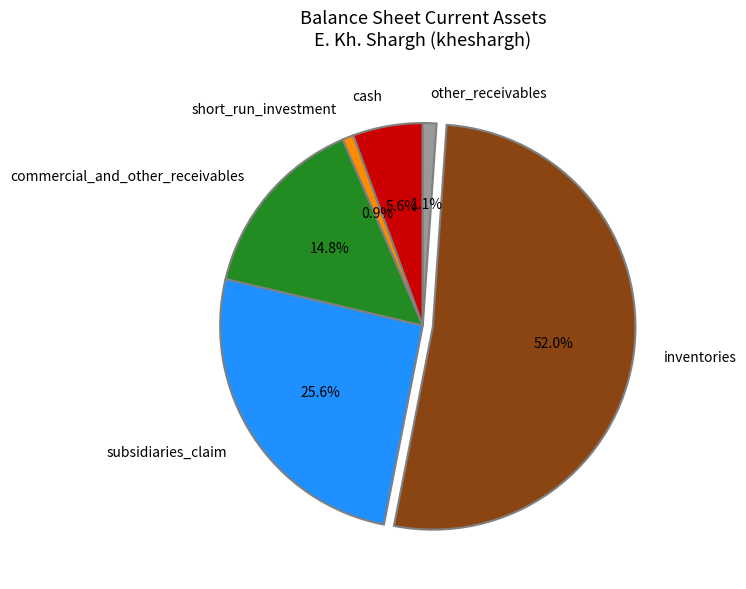

Combined, do other_receivables and subsidiaries_claim account for over 50%?

No